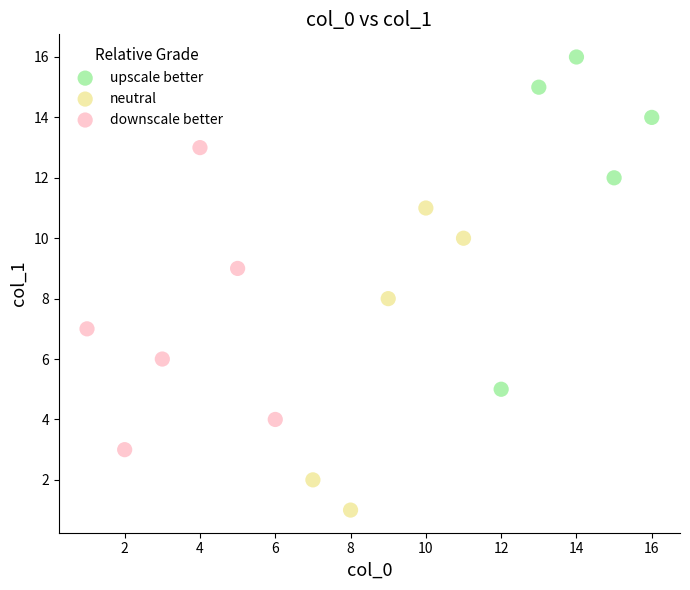

Which series reaches the minimum Y coordinate?

neutral